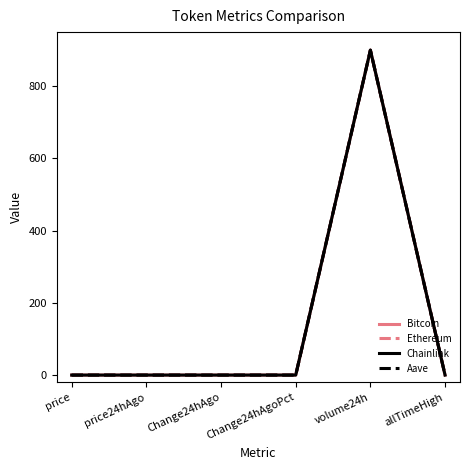

True or false: Aave has more than 0 interior local peaks.

True